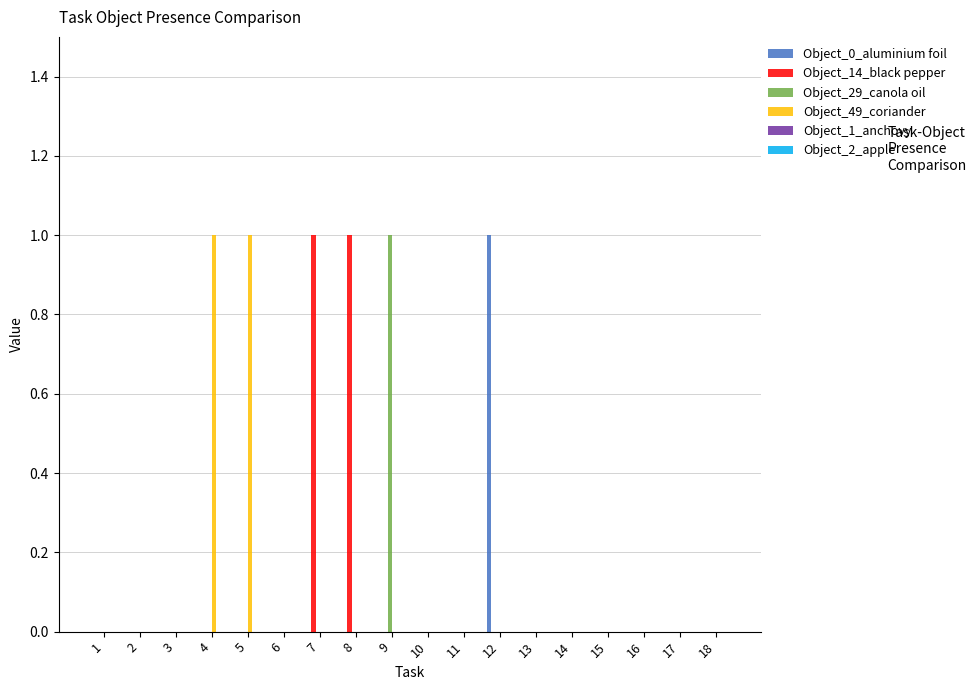

Are the bars horizontal?

No